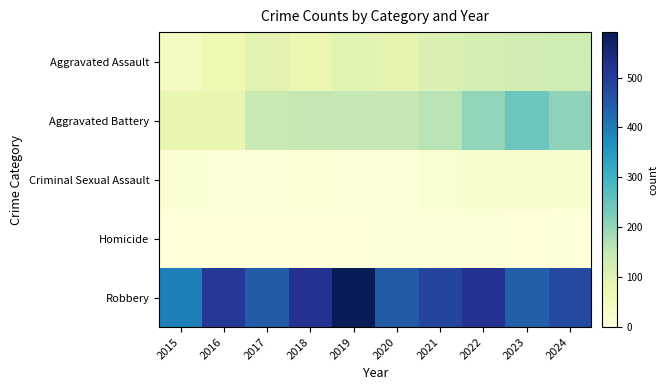

Which label corresponds to the largest value in the chart?

2019